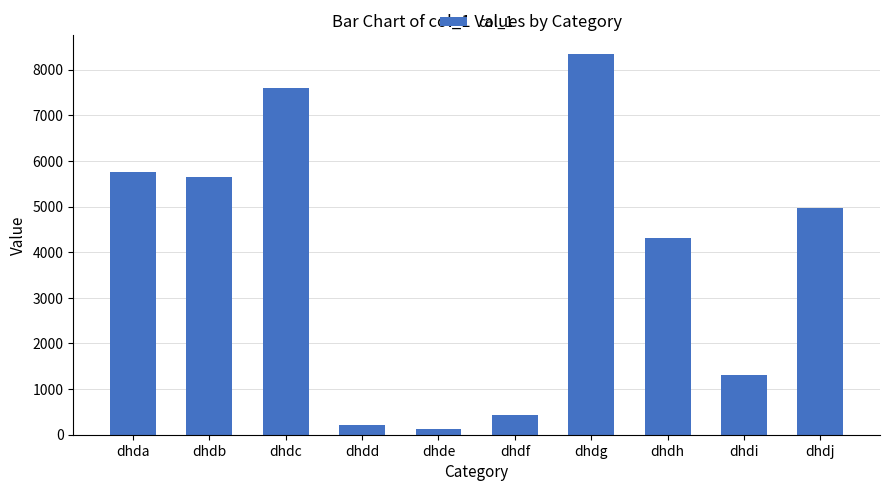

List the labels in order of value, largest first.

dhdg, dhdc, dhda, dhdb, dhdj, dhdh, dhdi, dhdf, dhdd, dhde